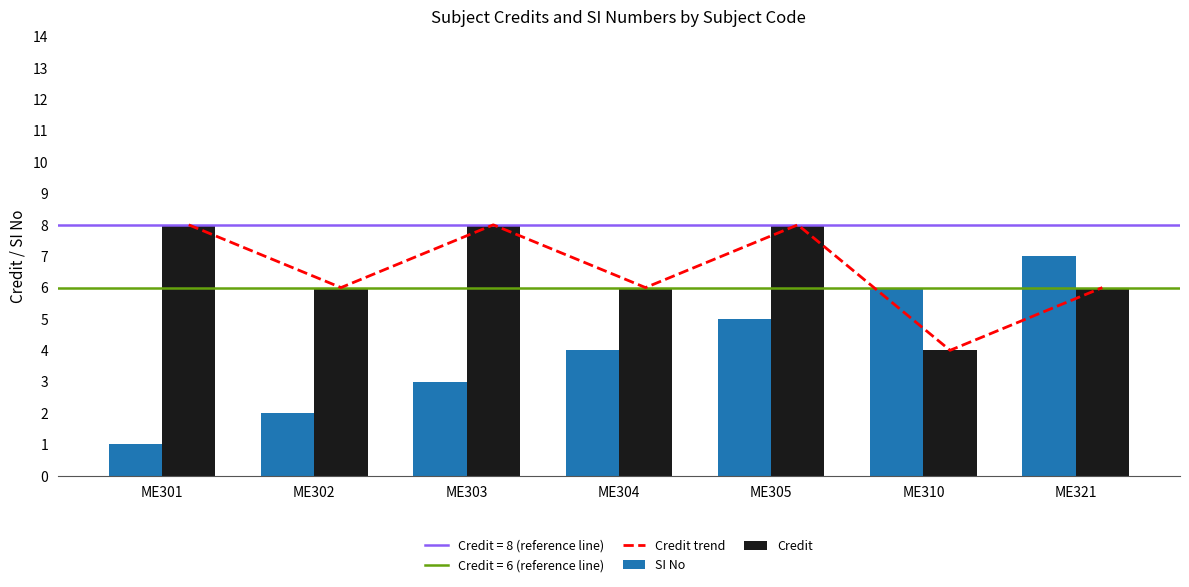

Reading right to left, transcribe all the data shown in this chart.

Credit trend: ME321=6	ME310=4	ME305=8	ME304=6	ME303=8	ME302=6	ME301=8
SI No: ME321=7	ME310=6	ME305=5	ME304=4	ME303=3	ME302=2	ME301=1
Credit: ME321=6	ME310=4	ME305=8	ME304=6	ME303=8	ME302=6	ME301=8